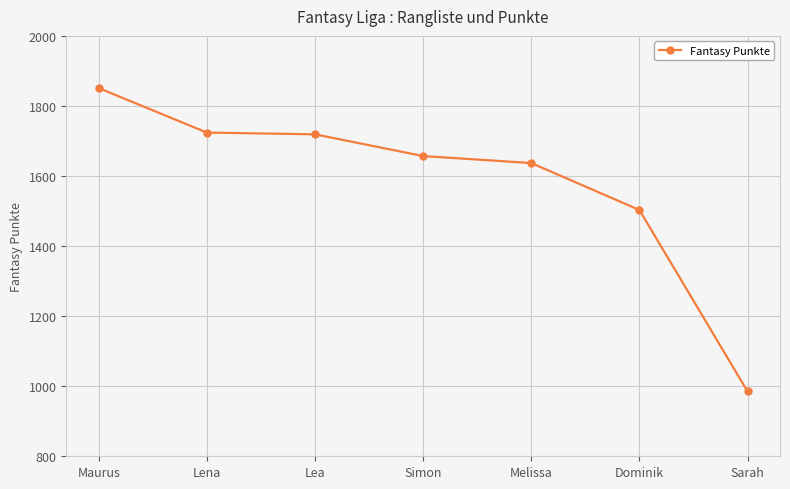

What is the label of the 2nd point from the right?

Dominik